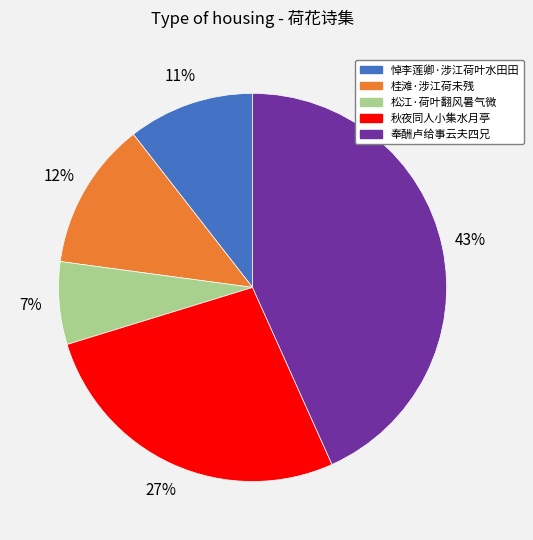

What is the smallest slice in the pie chart?

松江·荷叶翻风暑气微